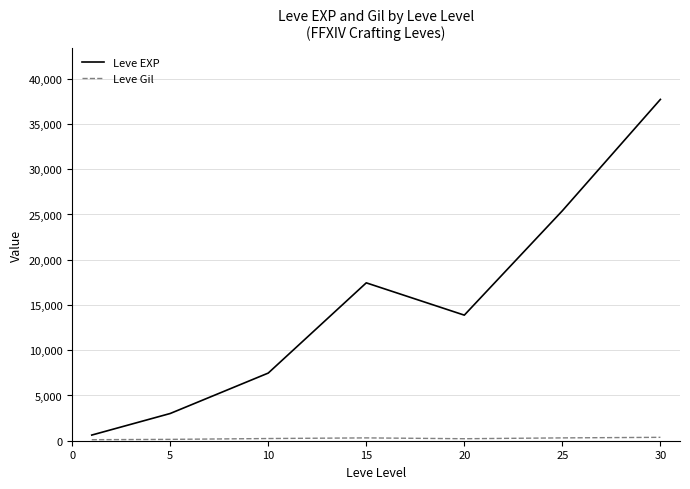

What is the difference between the maximum and minimum values in the Leve EXP series?

37090.0